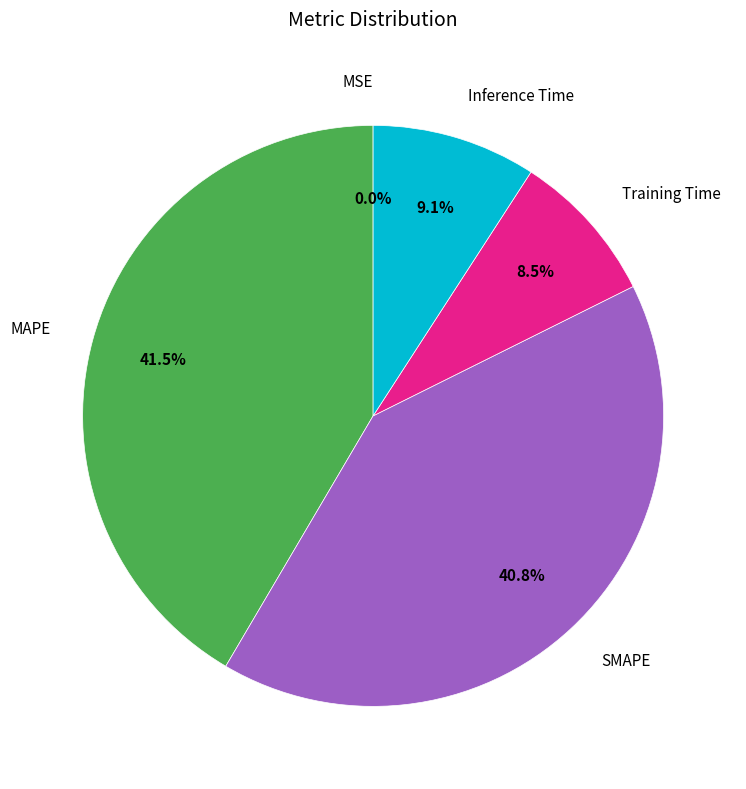

Is there any slice that represents more than half of the pie?

No